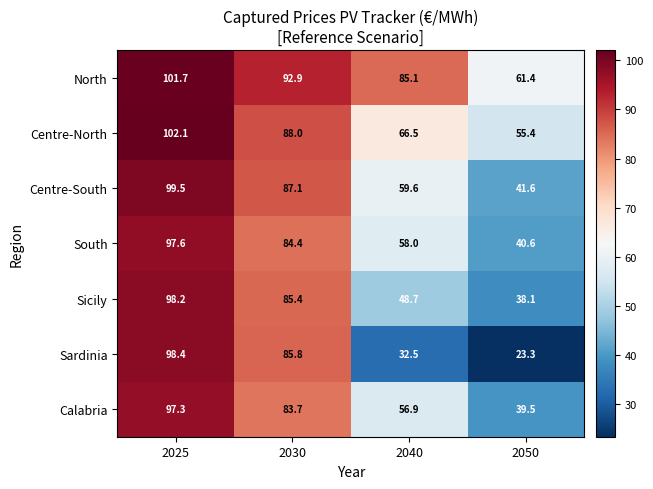

What is the maximum value shown in the chart?

102.1